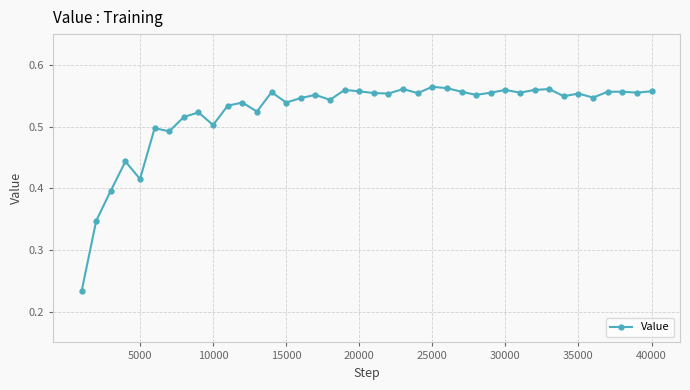

What is the sum of all values?

20.9